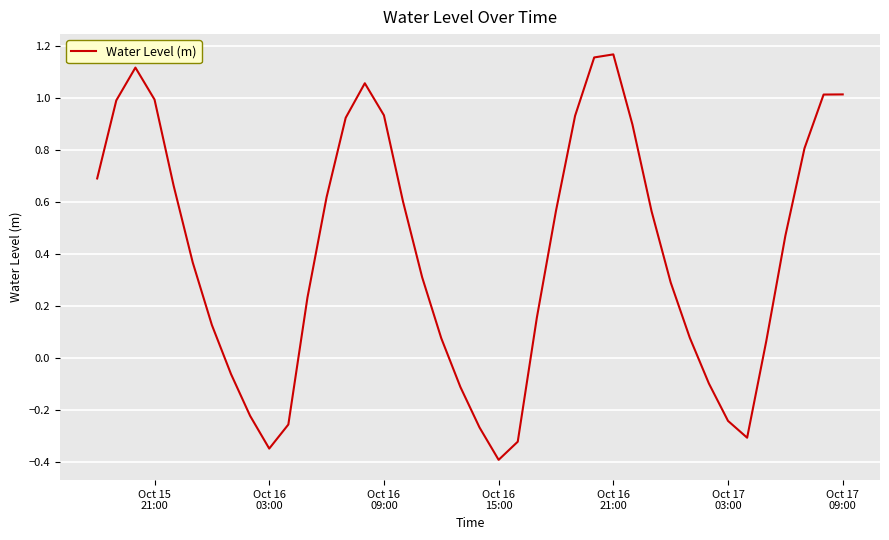

What is the minimum value shown in the chart?

-0.4